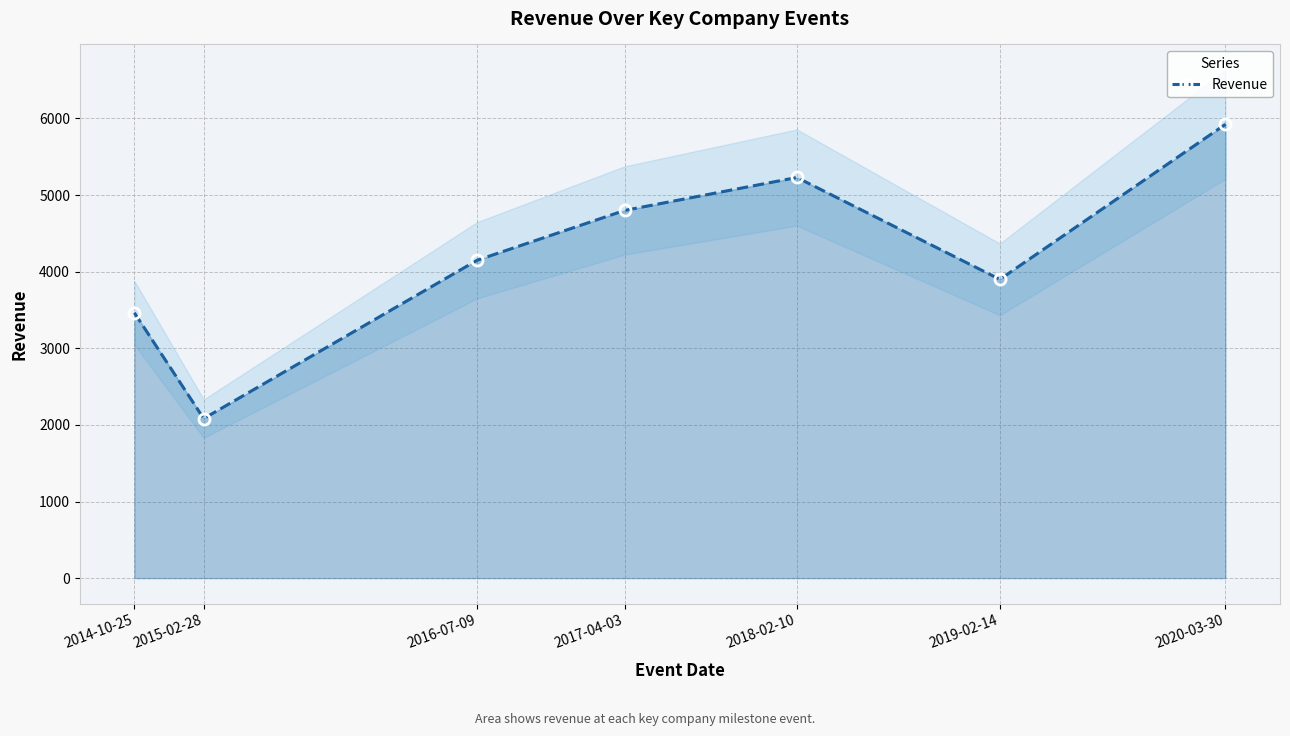

How many interior local valleys (lower than both neighbors) does the data have?

2